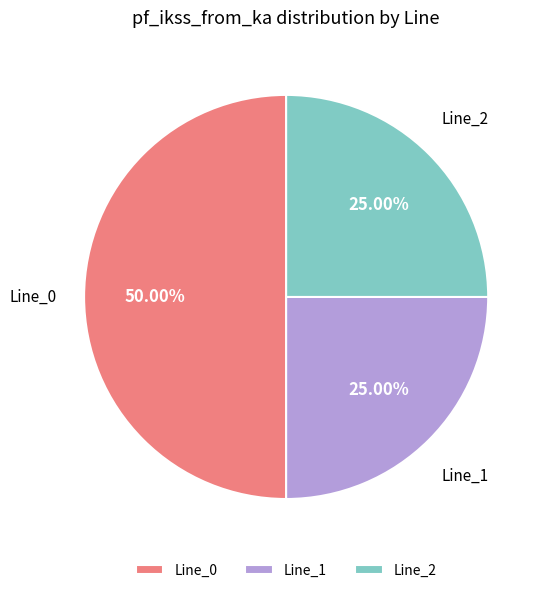

The Line_2 slice represents 13% of the pie. True or false?

False